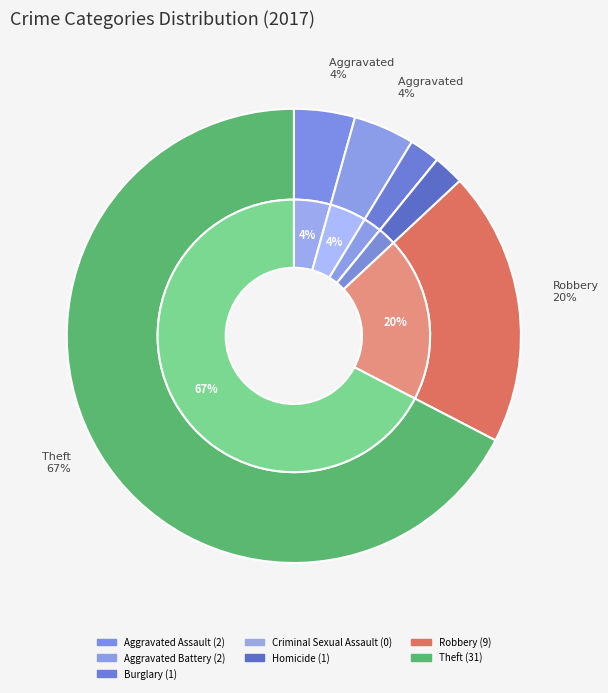

How many slices are in this pie chart?

7